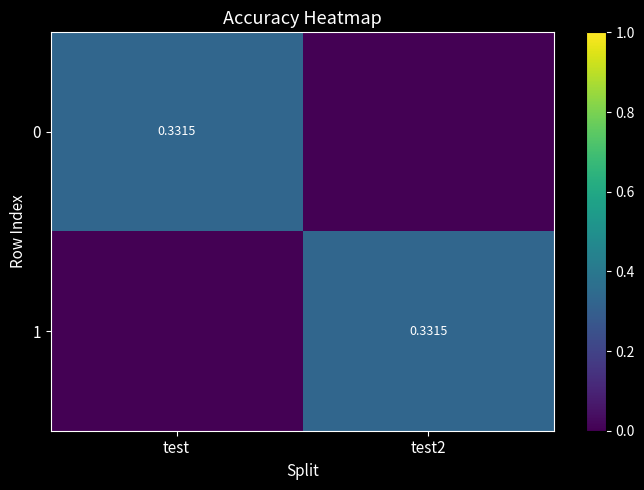

Which has a higher value, test or test2?

test